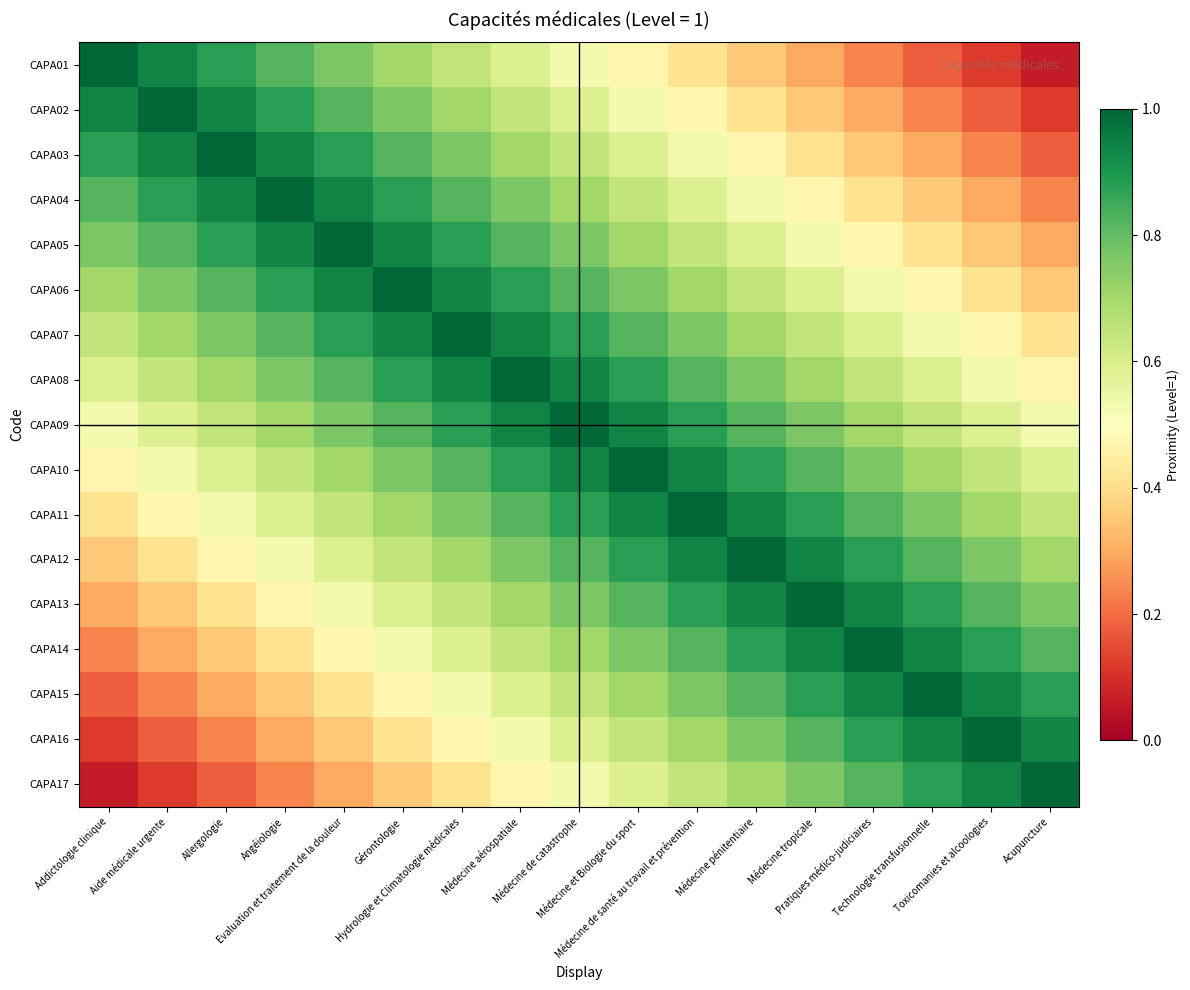

What is the maximum value shown in the chart?

1.0